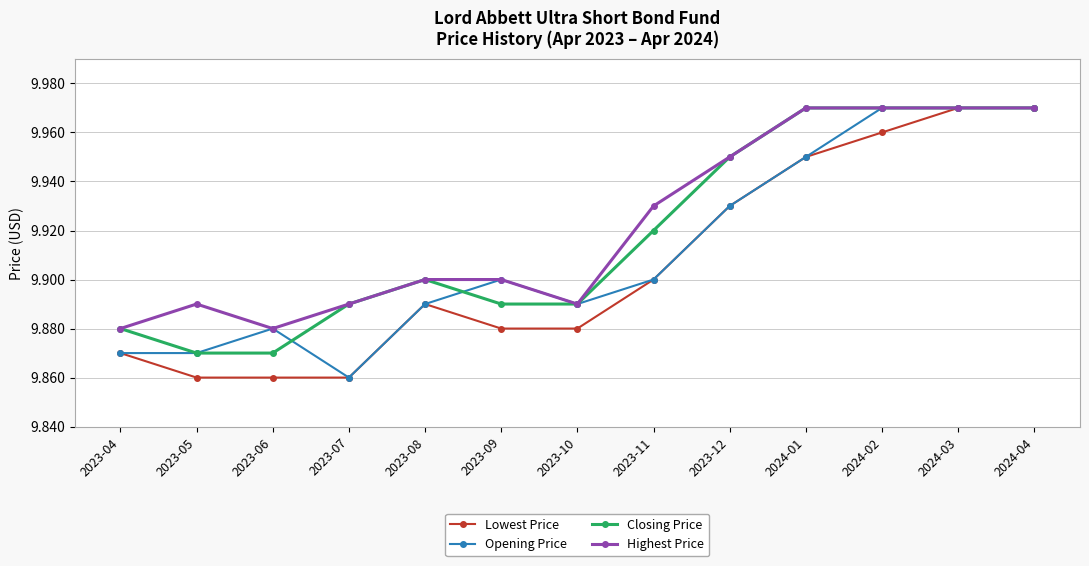

What is the difference between the maximum and second lowest values in the Opening Price series?

0.1